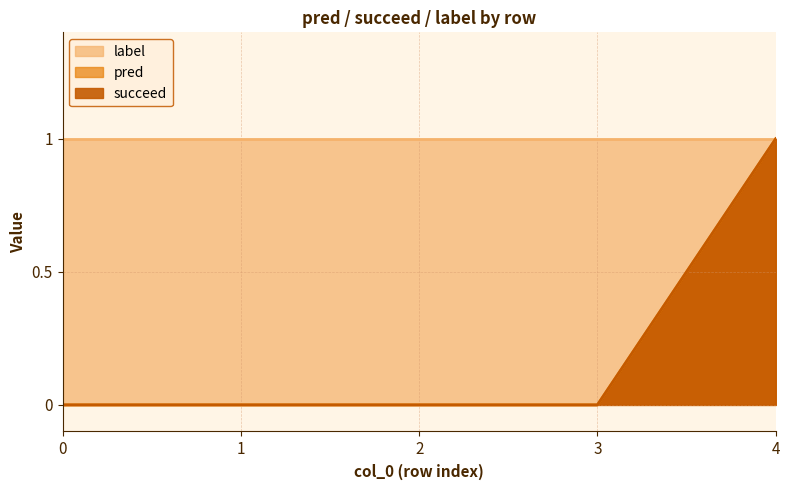

Rank the categories by pred value from highest to lowest.

4, 0, 1, 2, 3